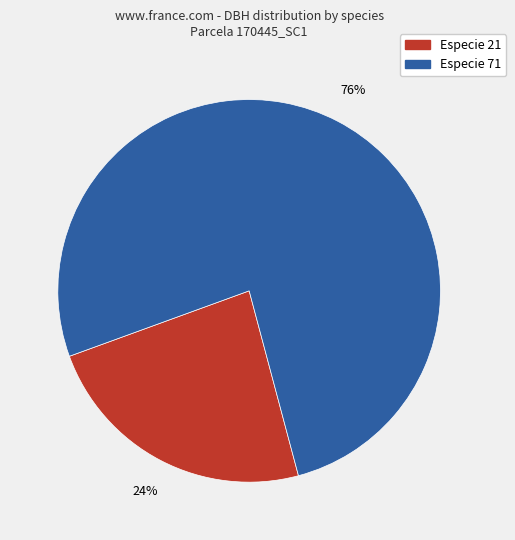

Is there any slice that represents more than half of the pie?

Yes